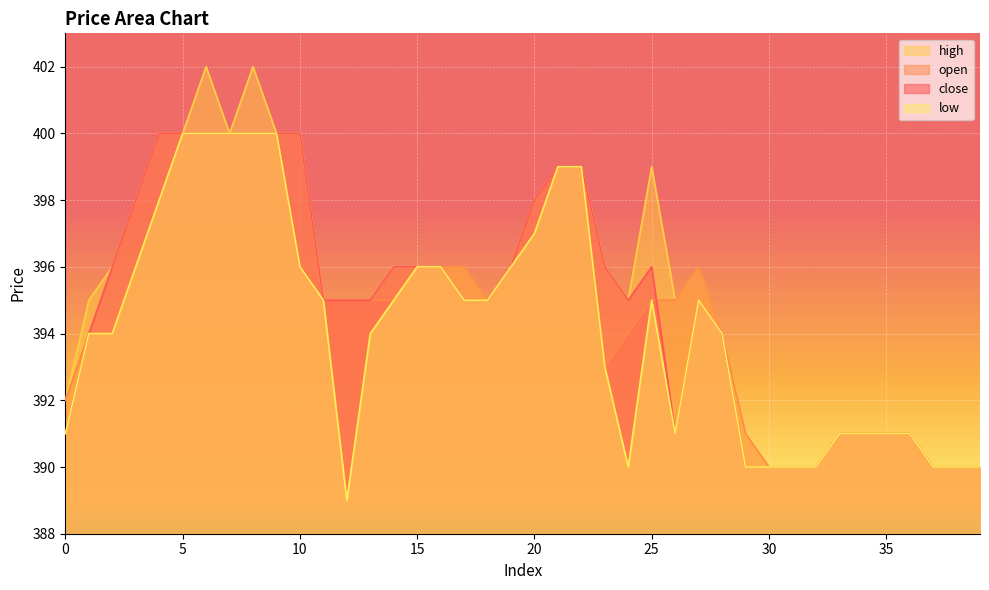

How many distinct data groups are displayed?

4